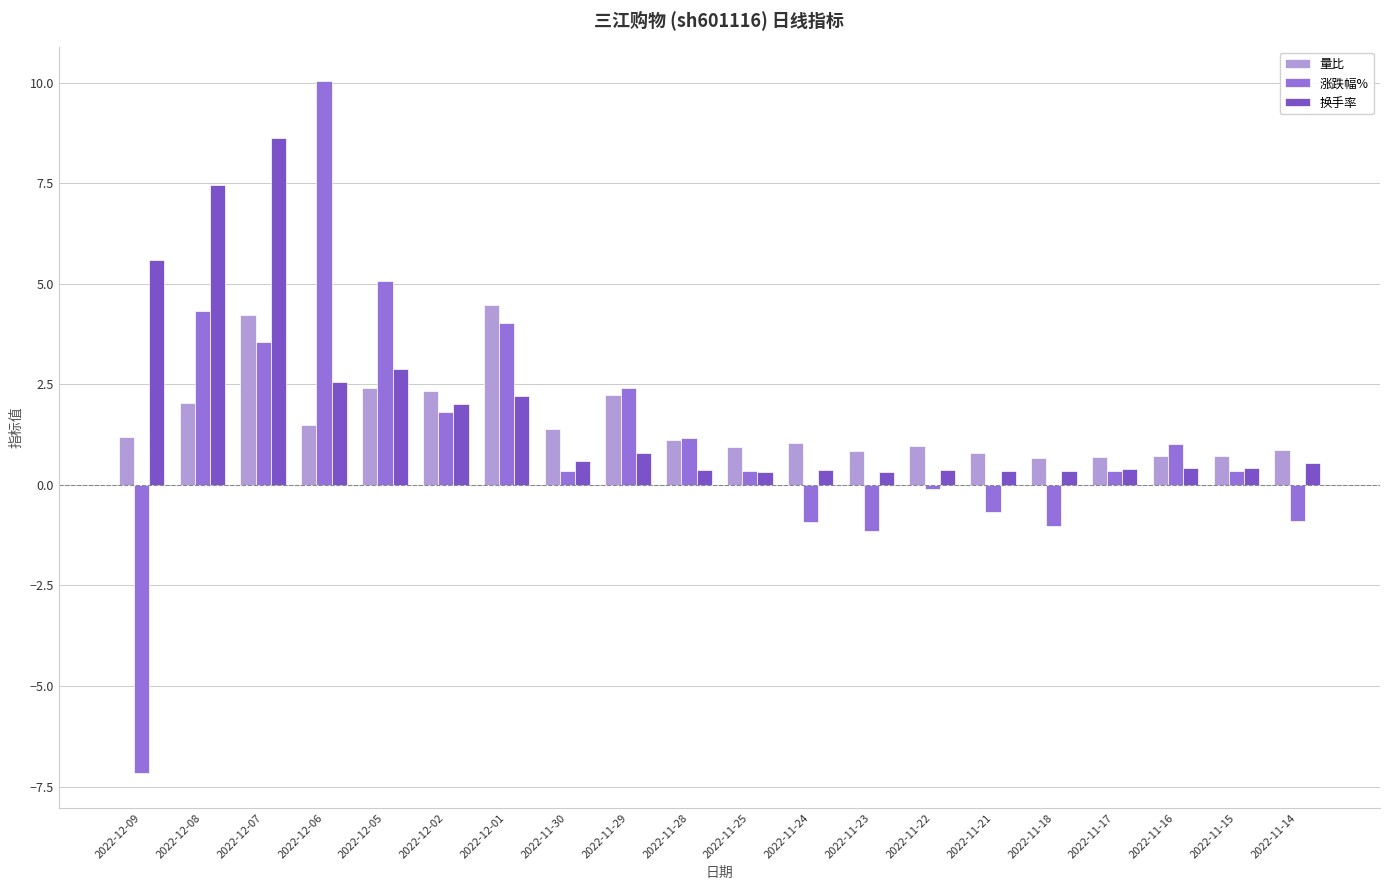

What is the difference between the maximum and minimum values in the 涨跌幅% series?

17.2